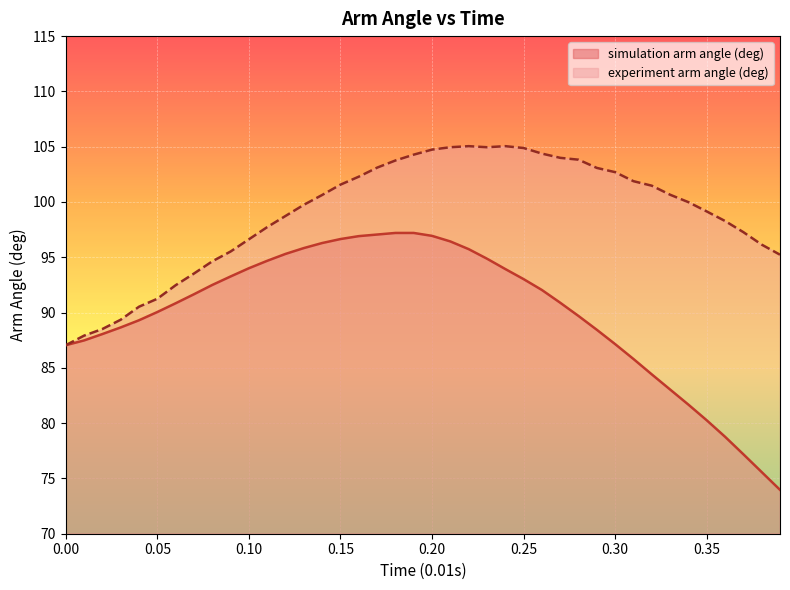

Which category has the highest value in the simulation arm angle (deg) series?

0.18